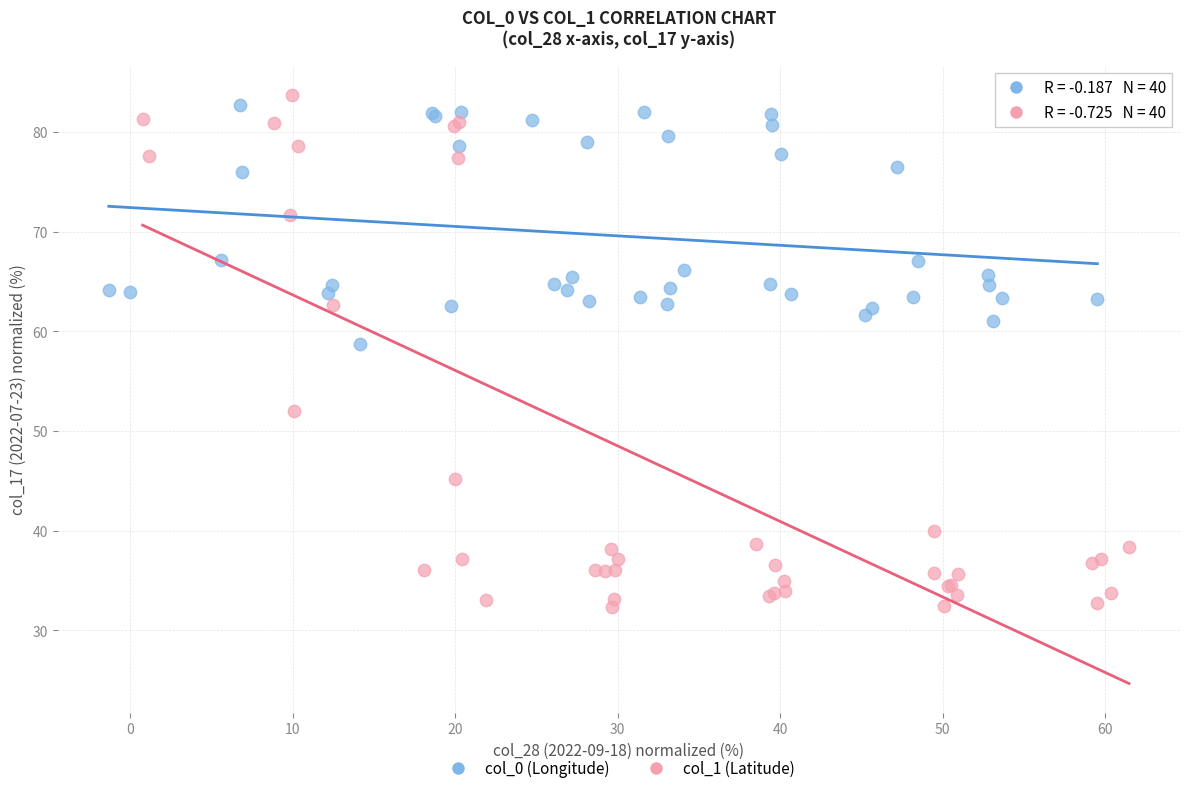

Which series has the widest spread of Y values?

col_1 (Latitude)